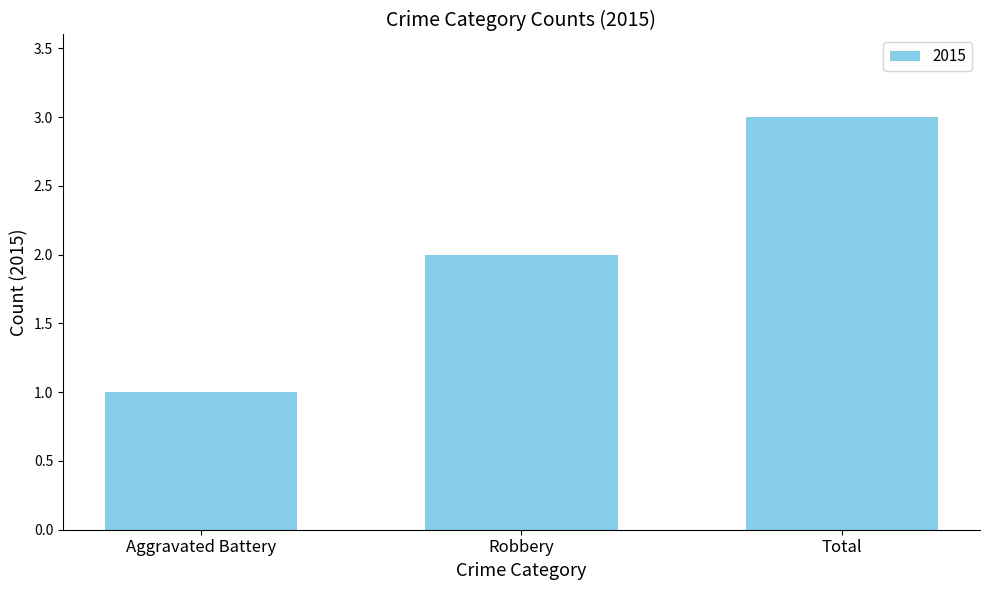

Rank the categories by value from lowest to highest.

Aggravated Battery, Robbery, Total